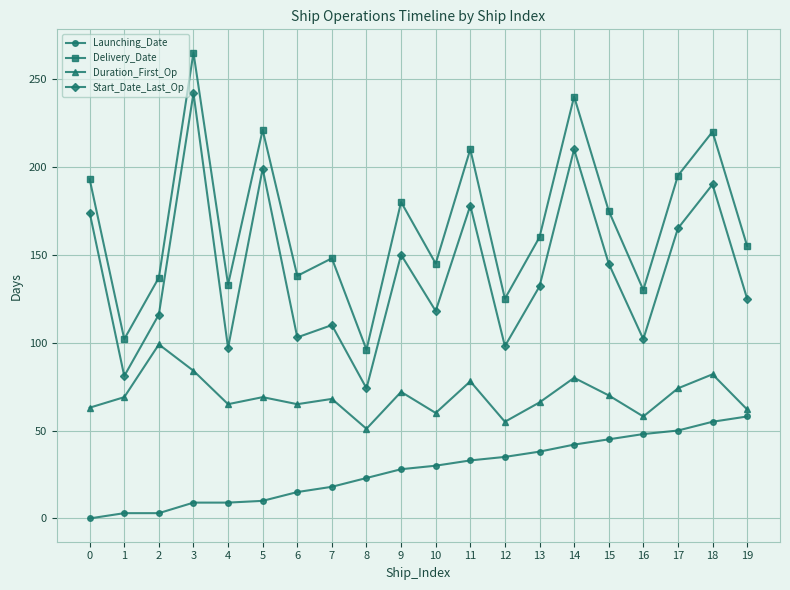

What is the difference between the highest and lowest values at 14?

198